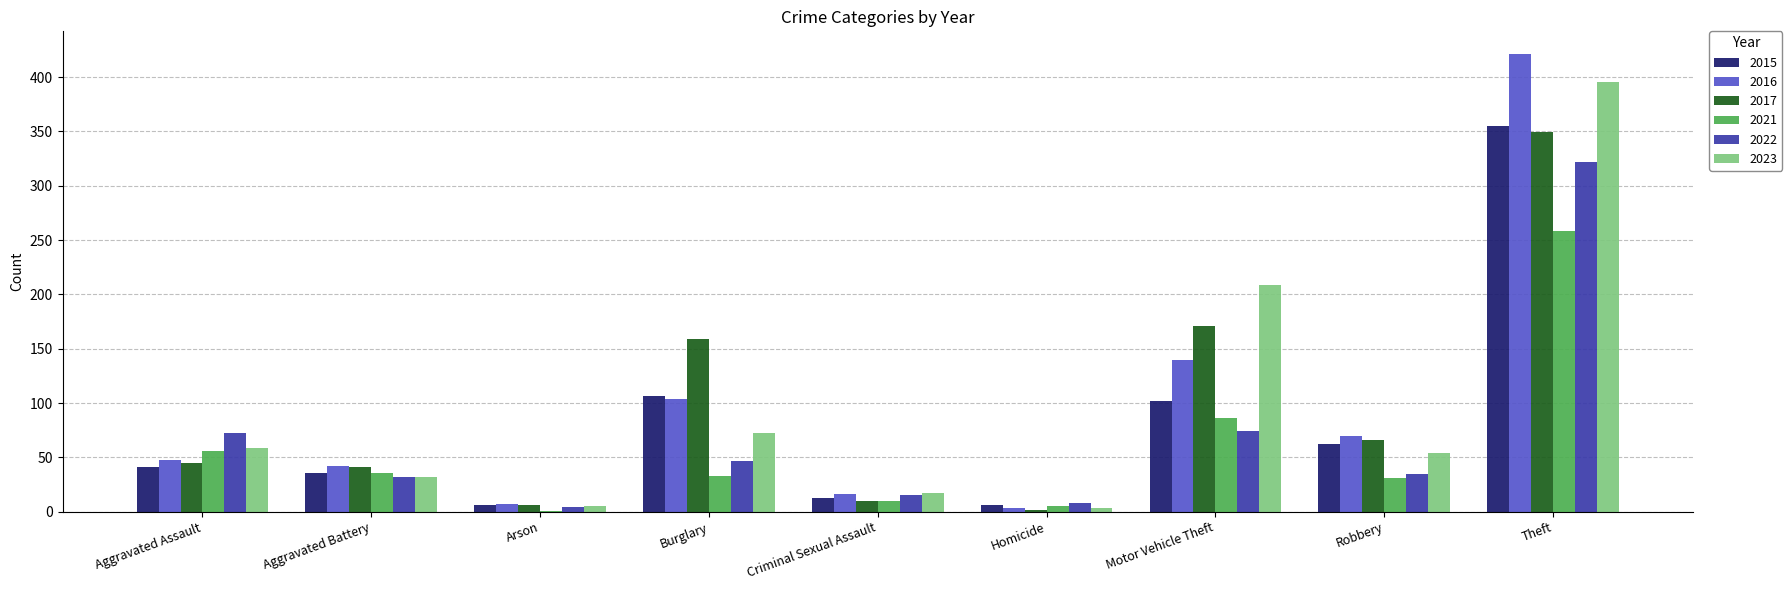

What is the greatest value displayed?

421